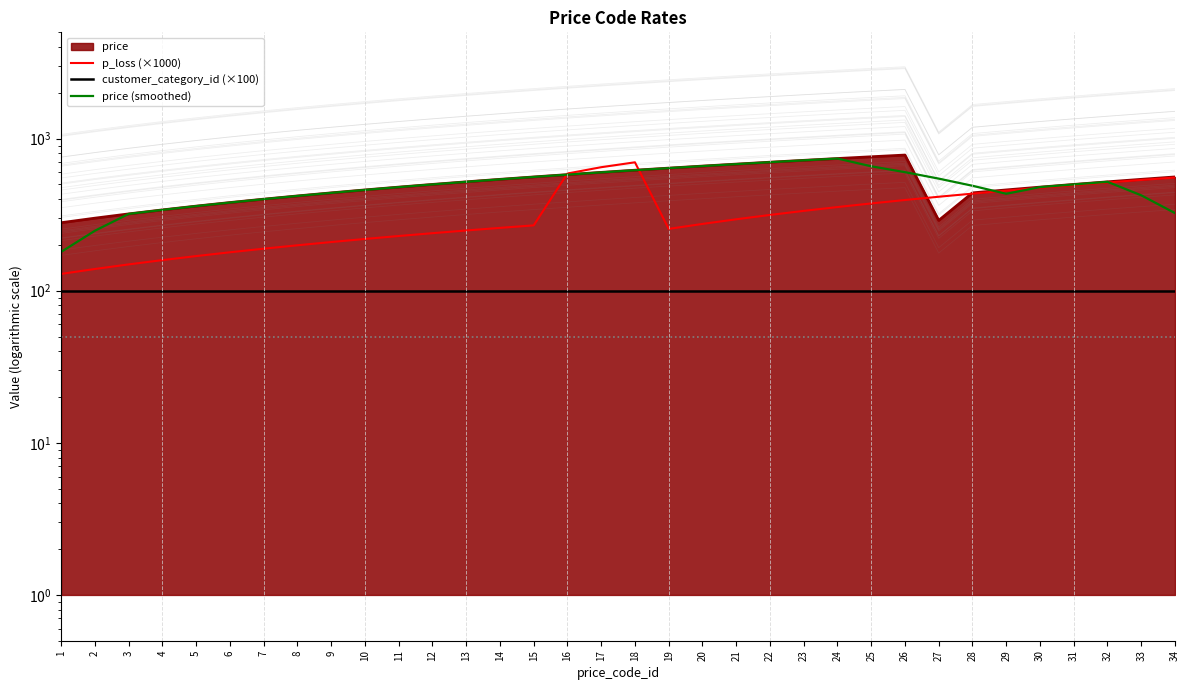

How many categories are shown in the chart?

34